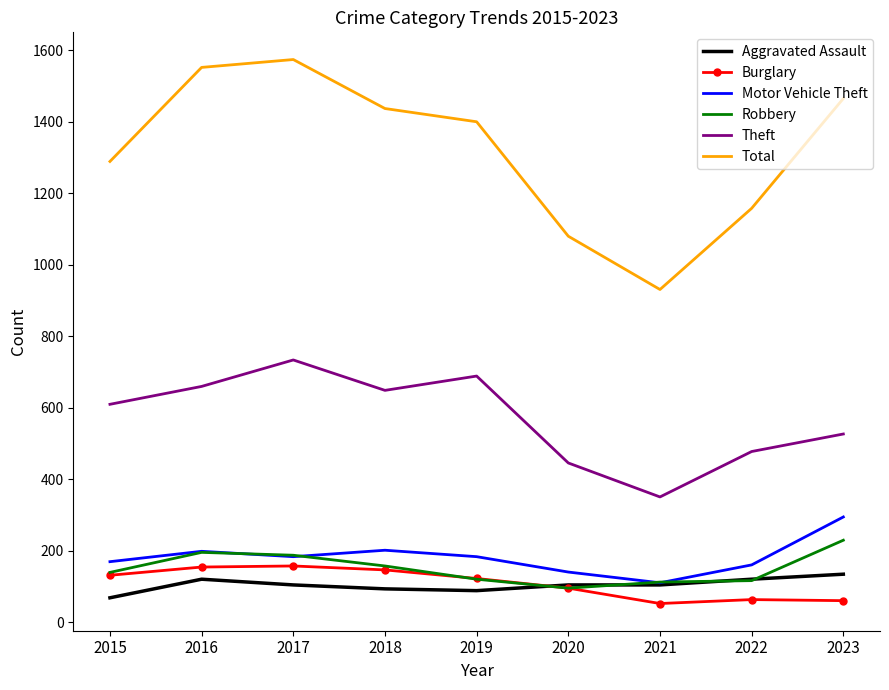

Read the Burglary value at 2019.

123